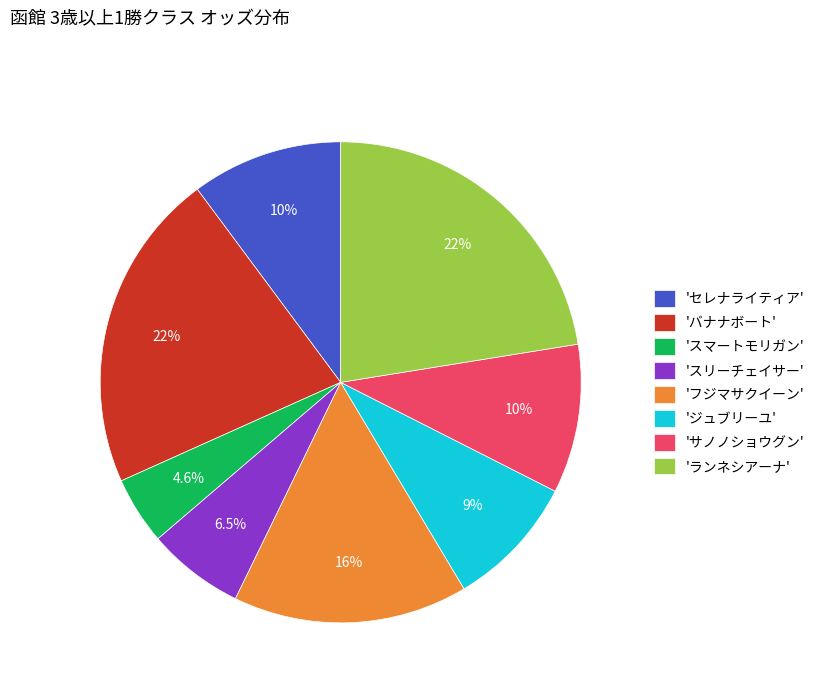

Is there any slice that represents more than half of the pie?

No